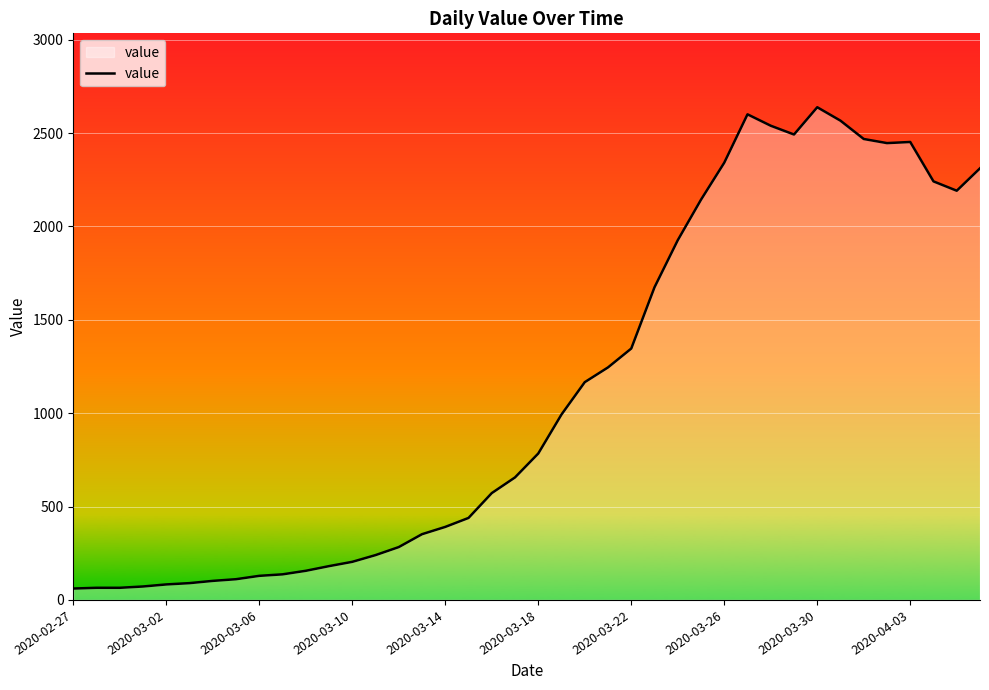

What is the difference between the maximum and minimum values?

2577